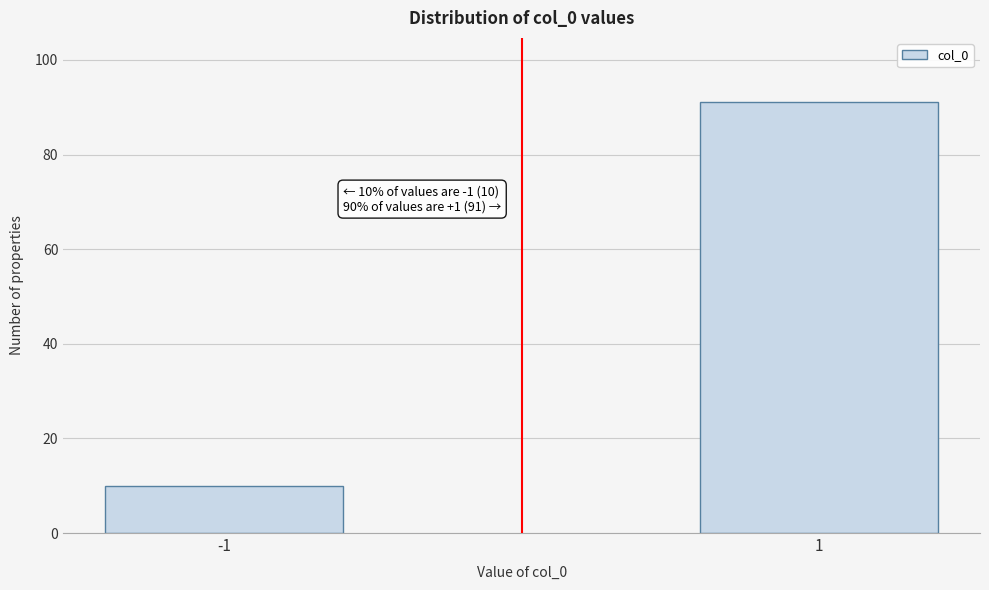

Reading left to right, transcribe all the data shown in this chart.

-1=10	1=91